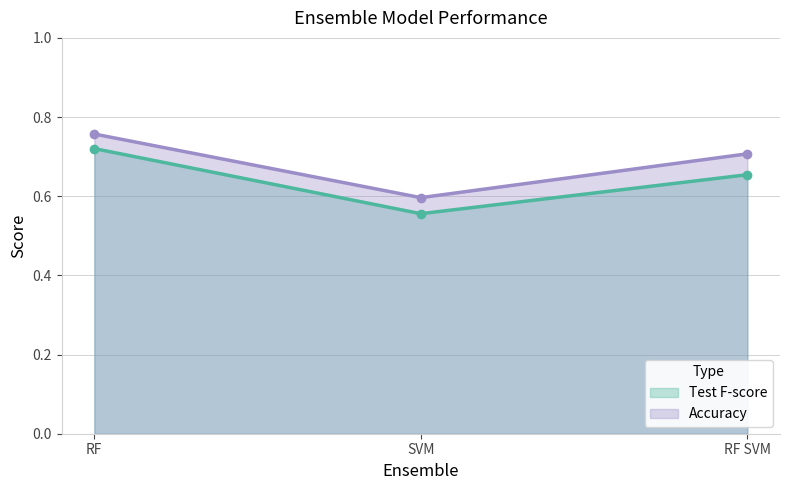

List the labels in order of Test F-score value, largest first.

RF, RF SVM, SVM